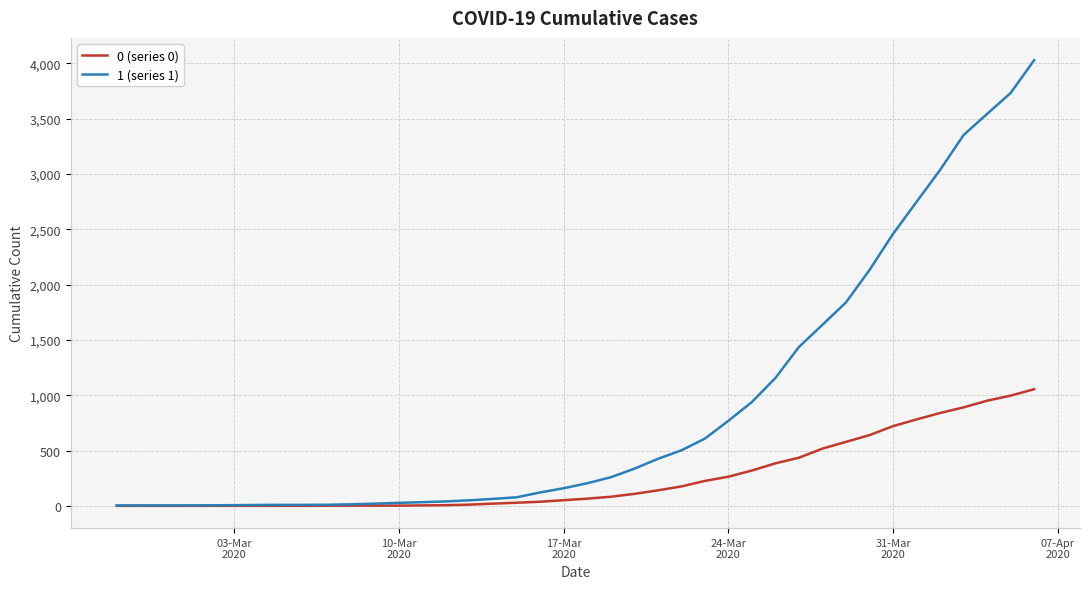

What is the greatest value displayed?

4028